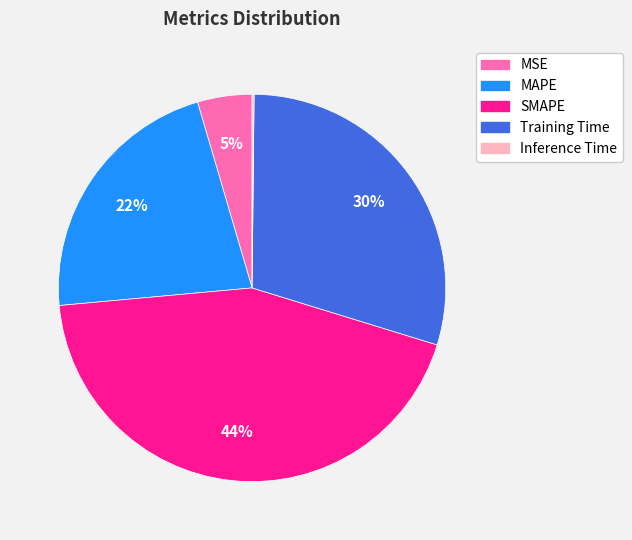

To the nearest percent, what percentage of the pie is SMAPE?

44%